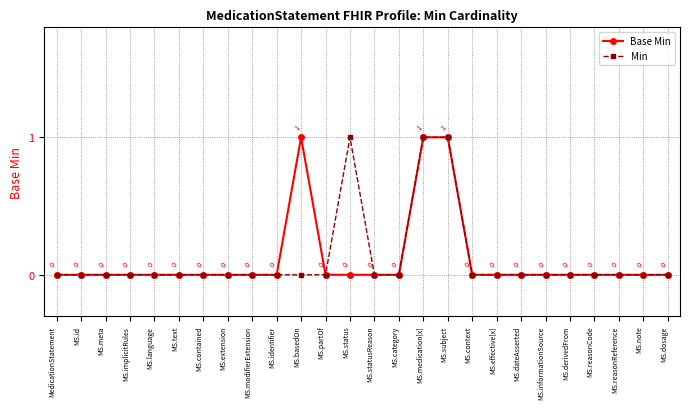

True or false: Min has a value of 1 at MS.status.

True